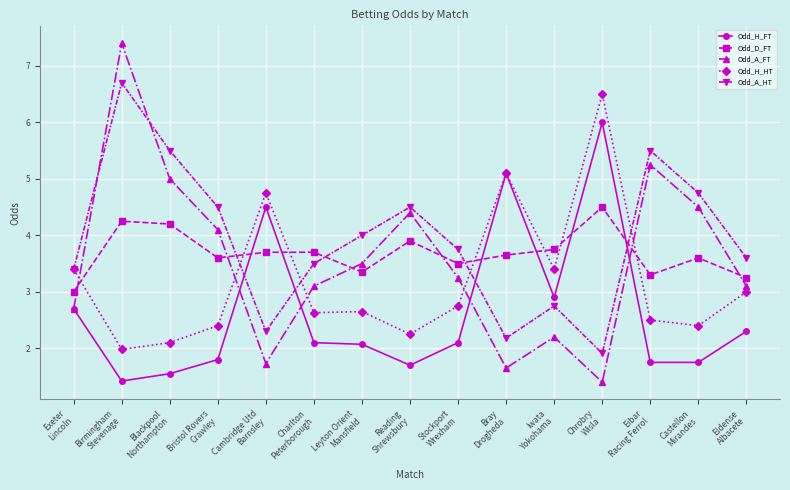

True or false: Odd_D_FT and Odd_A_FT cross at least once.

True